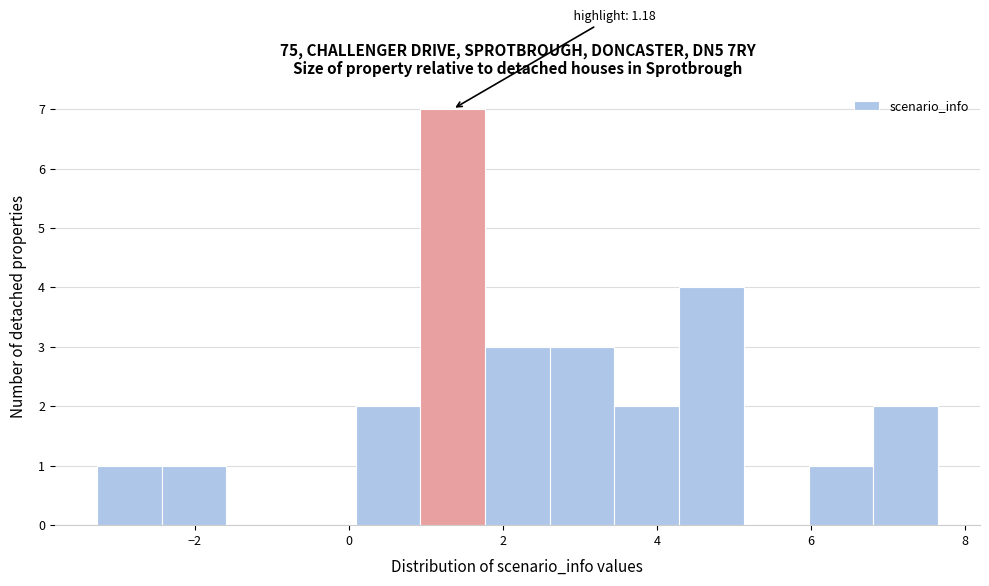

Over which range of the x-axis is the bar tallest?

1.0 to 1.8